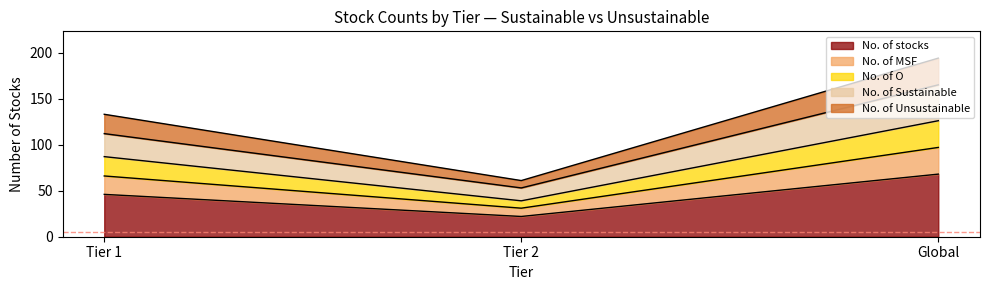

What is the value of the No. of stocks point at the 2nd from the left?

22